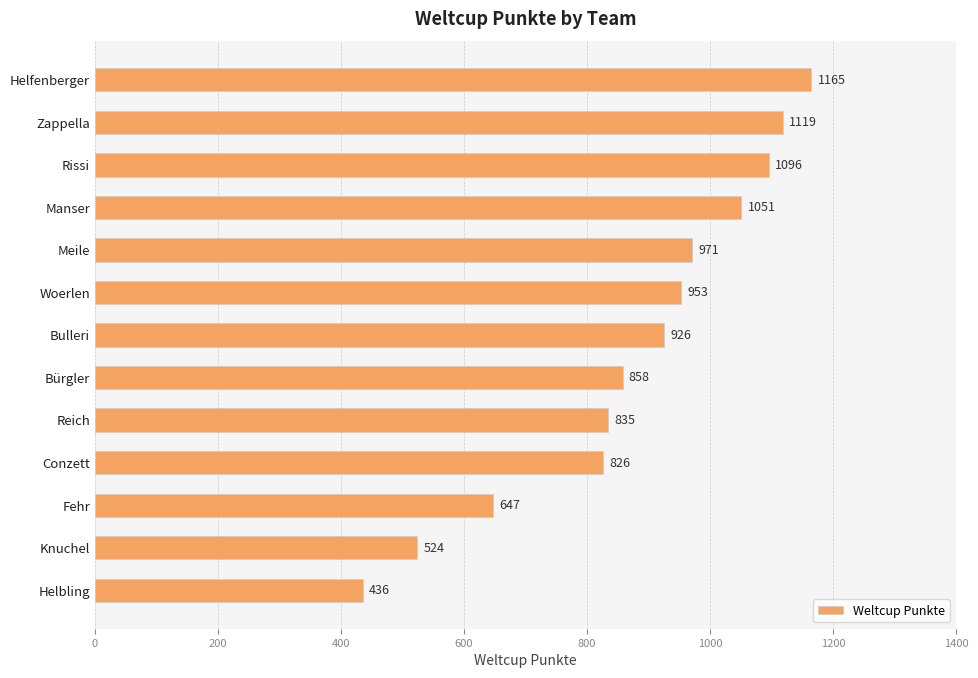

What is the change in value from Meile to Bulleri?

-45